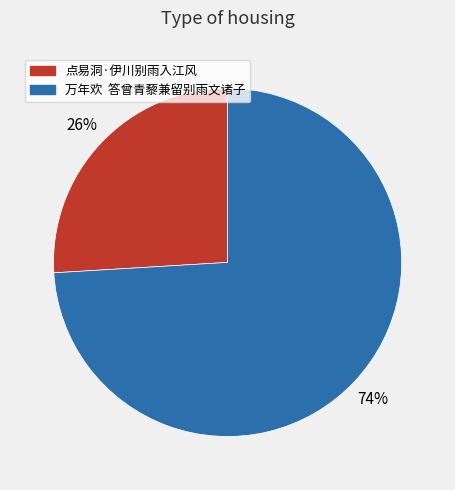

What is the majority slice?

万年欢 答曾青藜兼留别雨文诸子